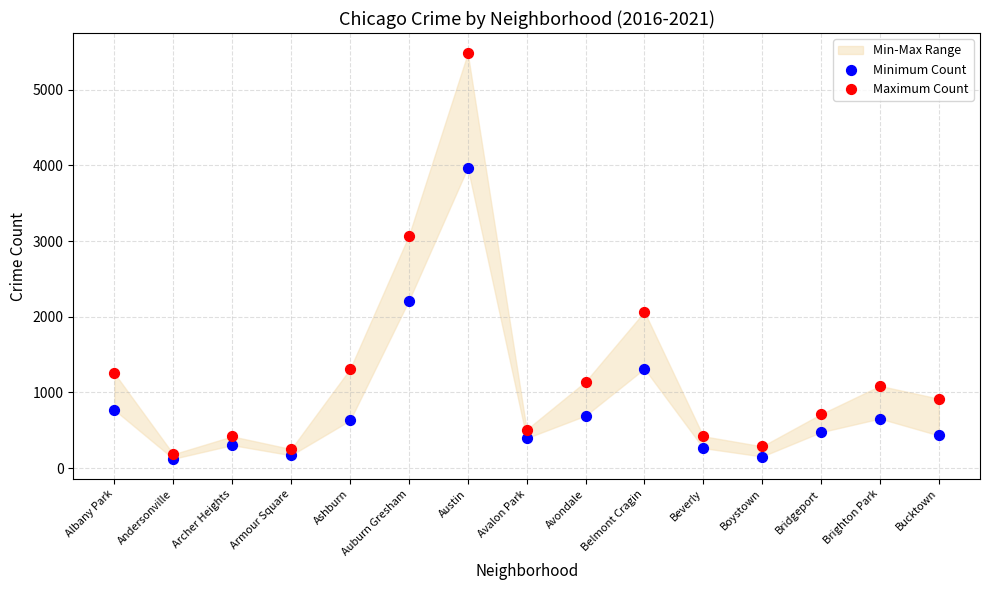

Across all data points, what is the range of Y values (max minus min)?

5358